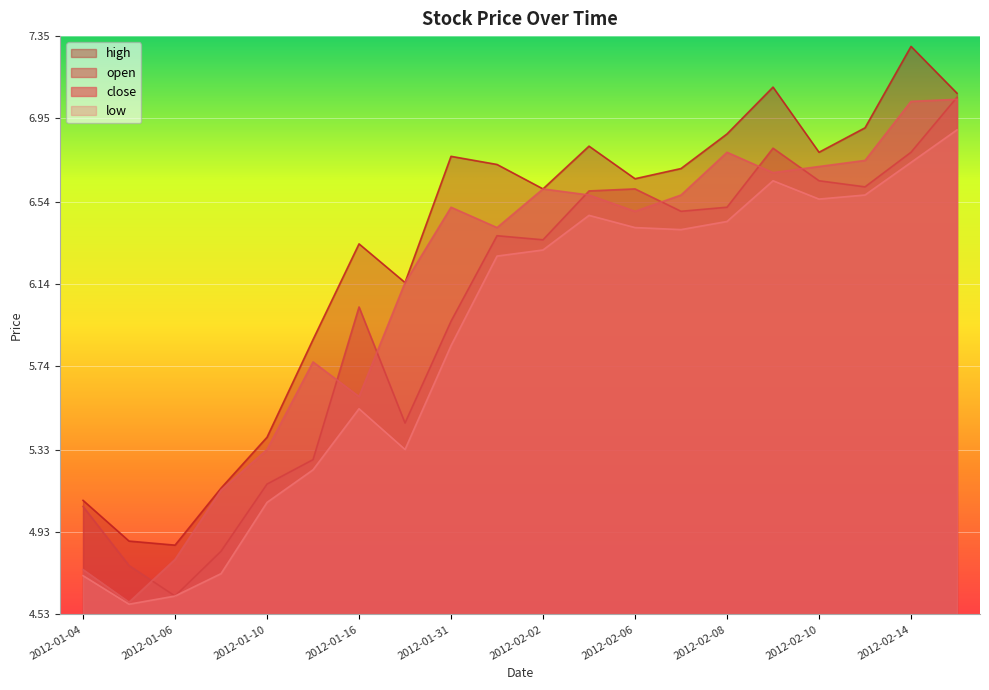

Rank the series by their maximum value, from lowest to highest.

low, close, open, high